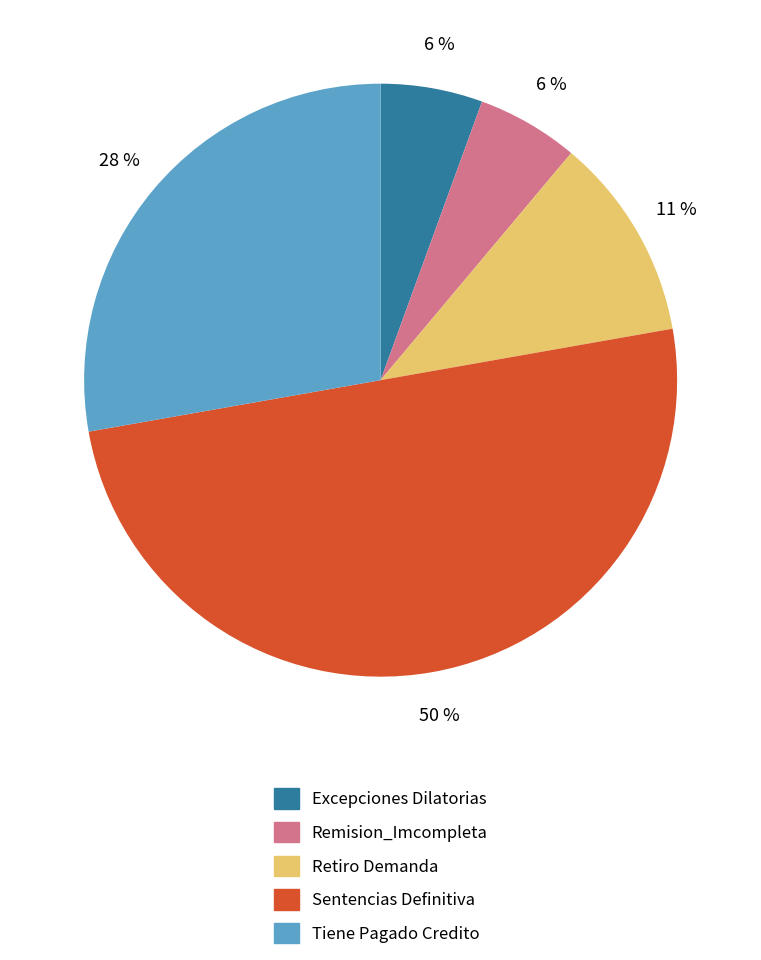

Count the number of slices in the pie.

5